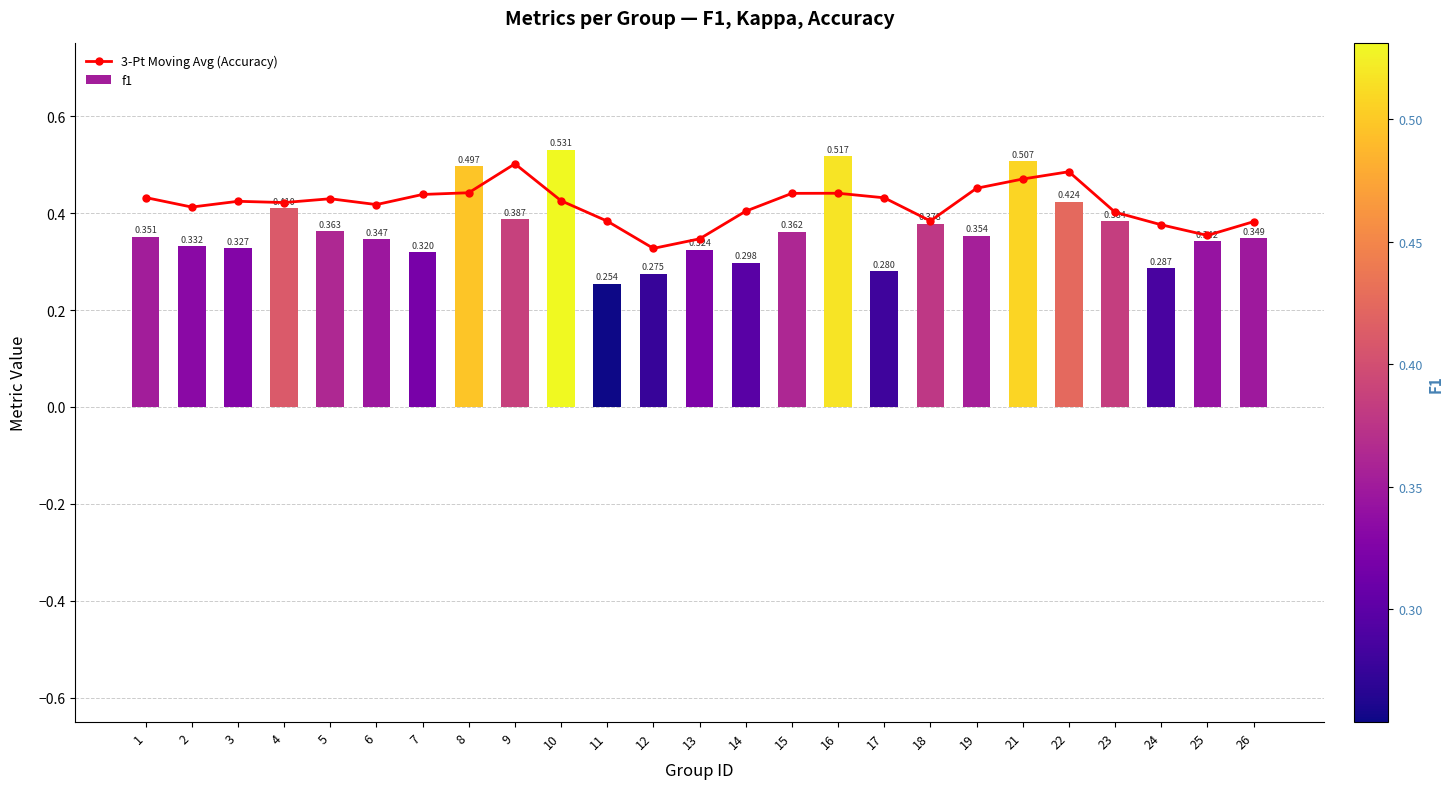

Which category has the lowest value across all series?

11